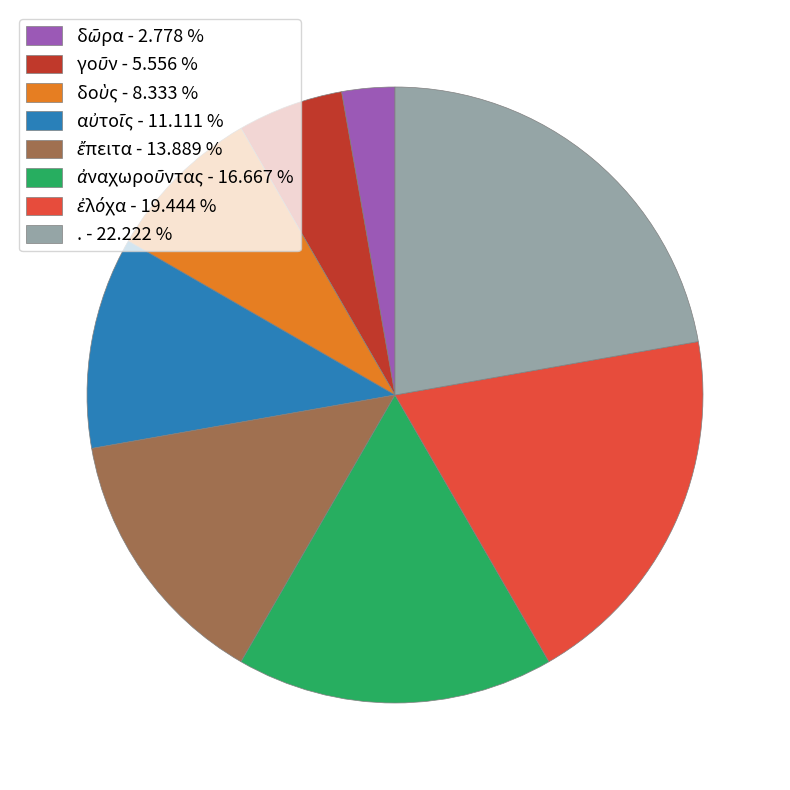

Is there any slice that represents more than half of the pie?

No